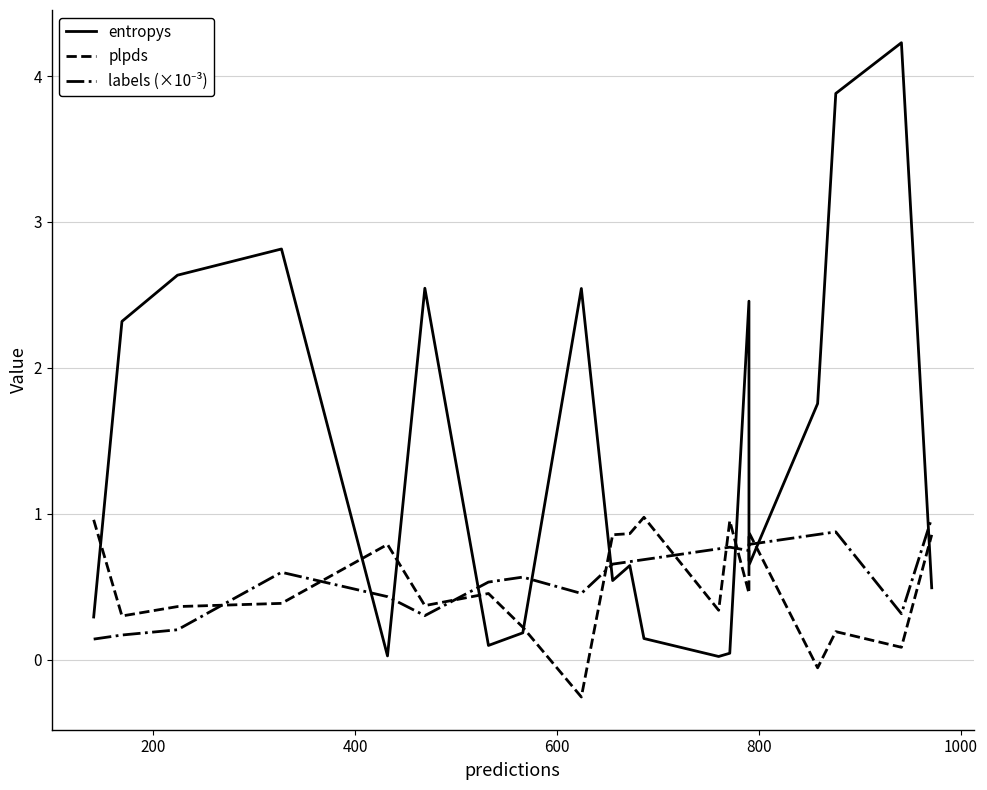

How many intersections are there between entropys and plpds?

10